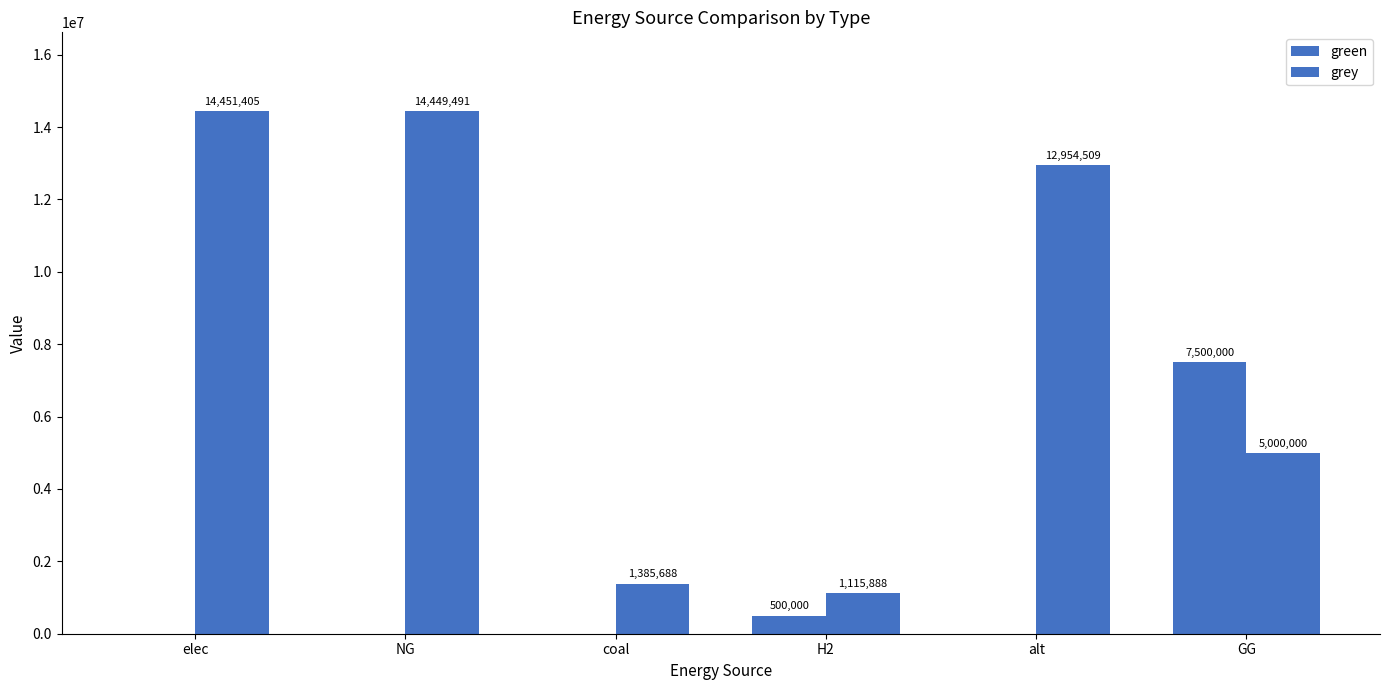

At how many categories does at least one series exceed 7253718?

4